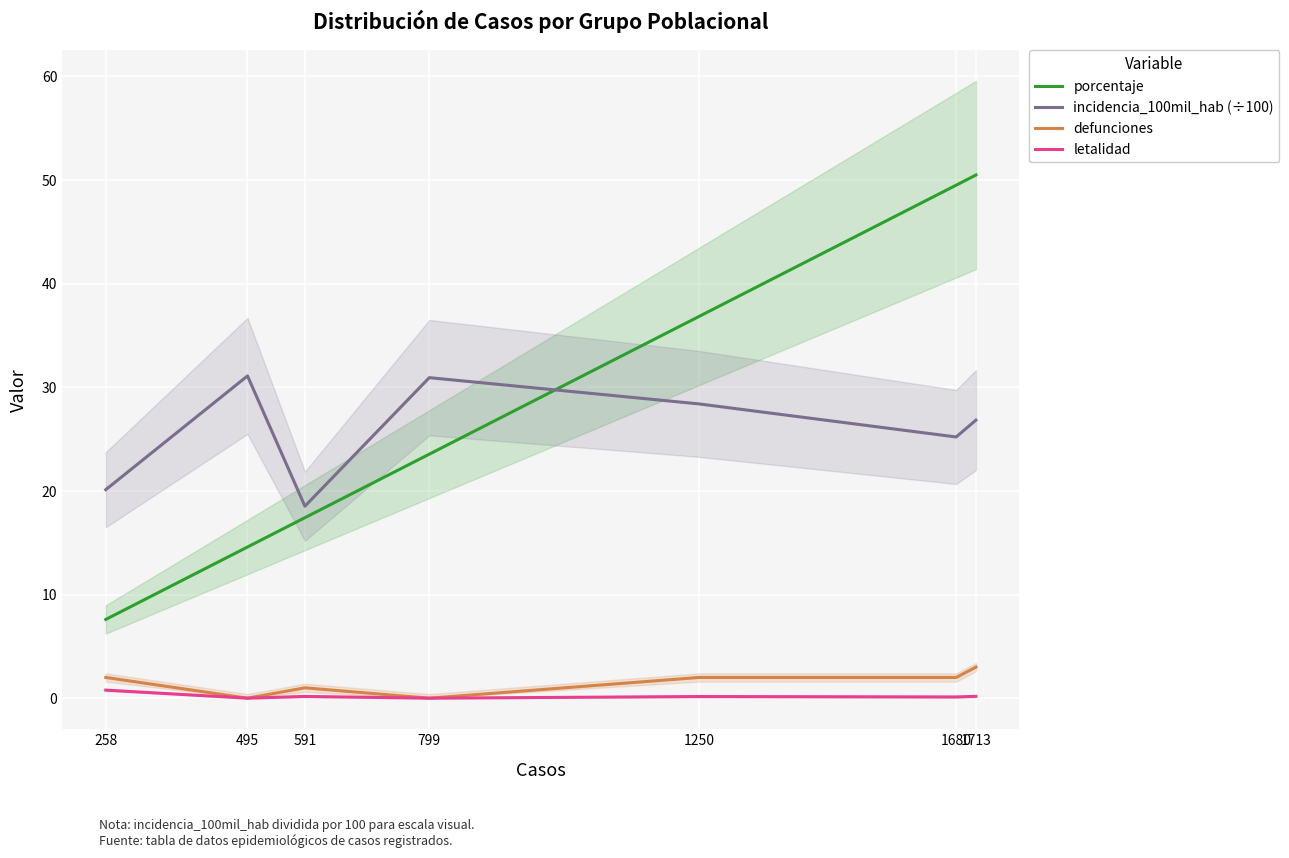

What is the value of the letalidad point at the 1st from the left?

0.8